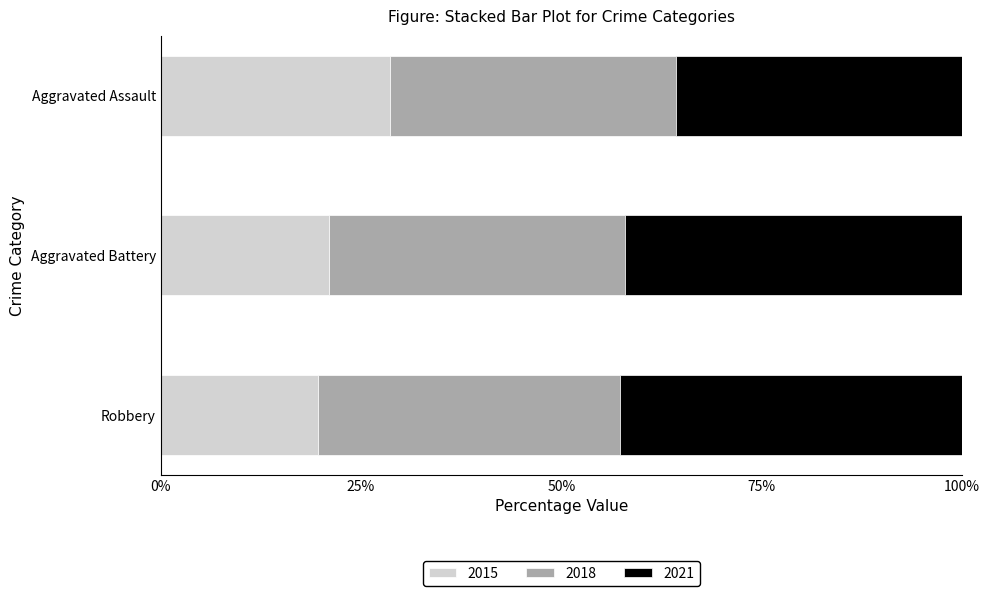

True or false: 2015 has a value of 4.5 at Robbery.

False